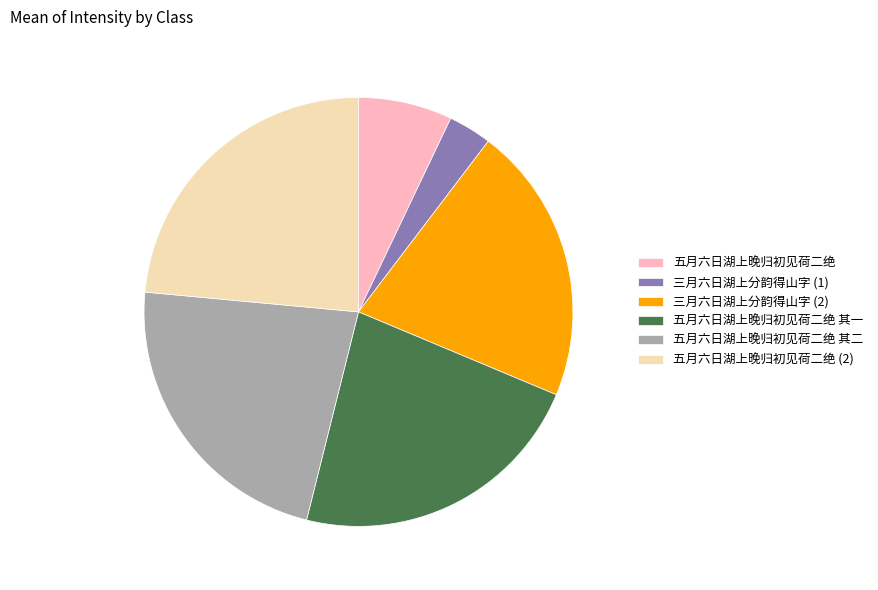

The 五月六日湖上晚归初见荷二绝 其一 slice represents 13% of the pie. True or false?

False